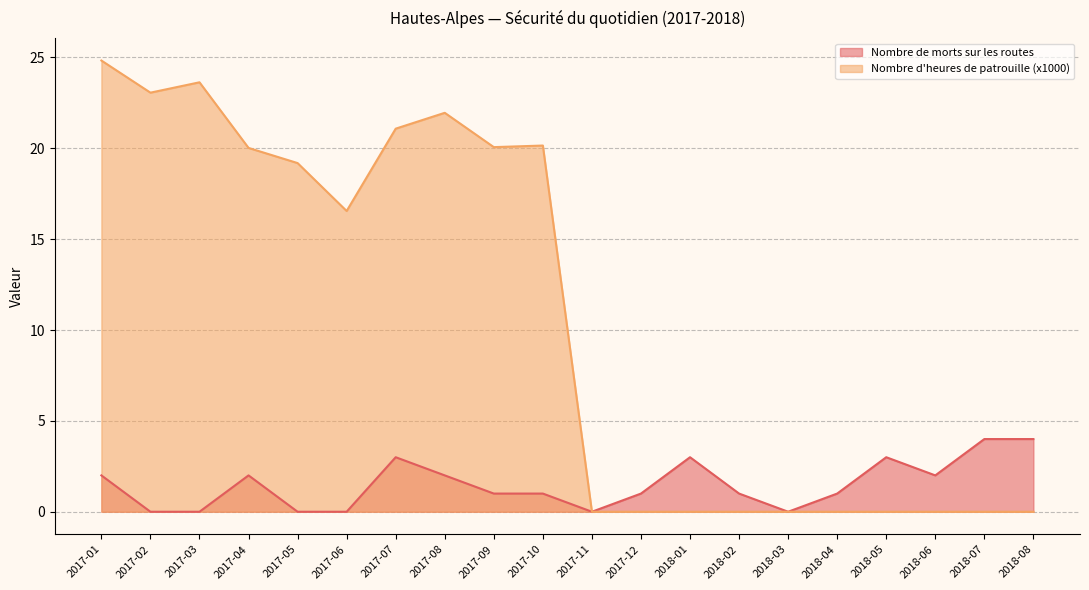

True or false: Nombre d'heures de patrouille (x1000) has a value of 9.5 at 2017-12.

False